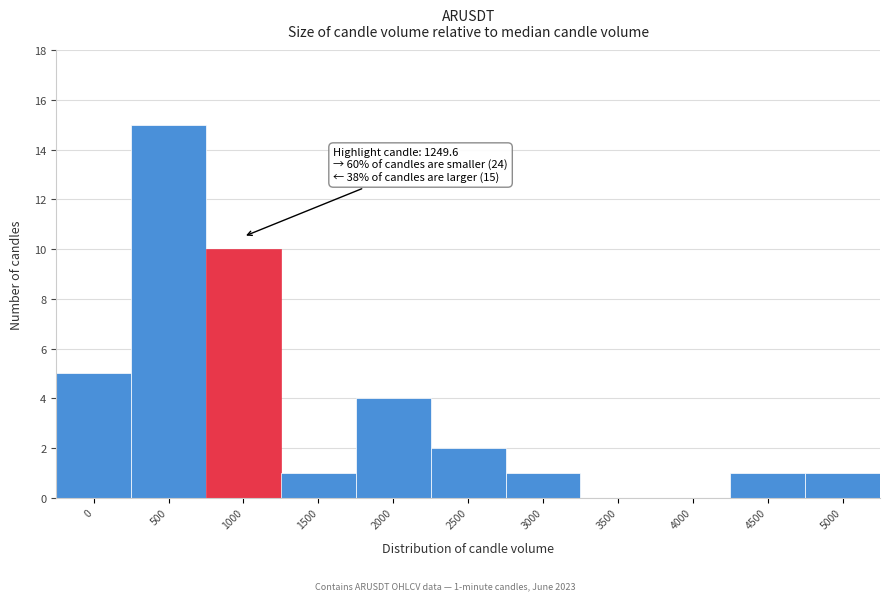

Reading right to left, extract all data points from this chart.

5000=1	4500=1	4000=0	3500=0	3000=1	2500=2	2000=4	1500=1	1000=10	500=15	0=5